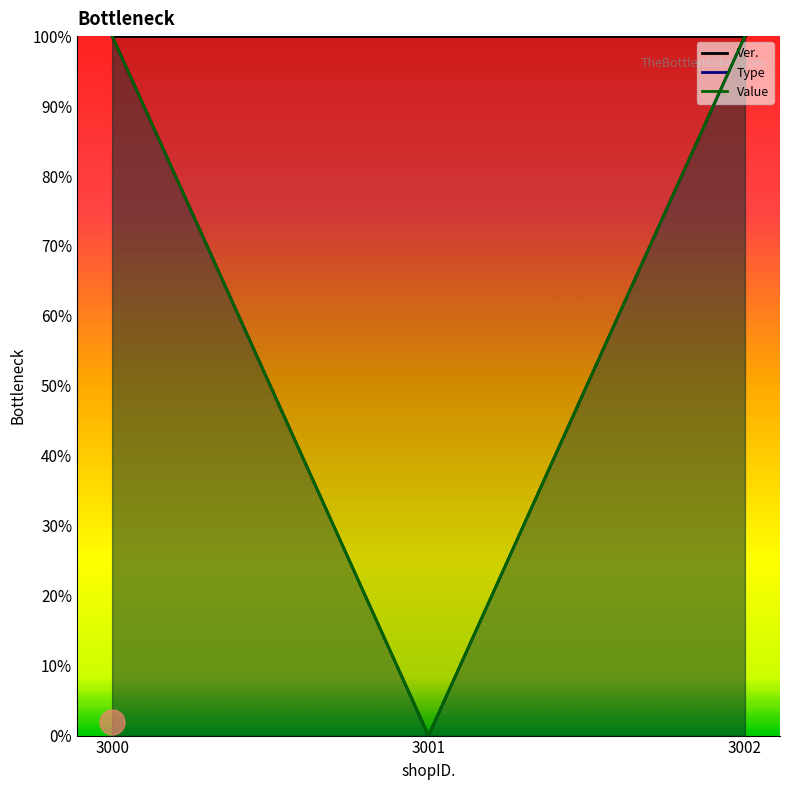

What is the value of the Value point at the 3rd from the left?

1